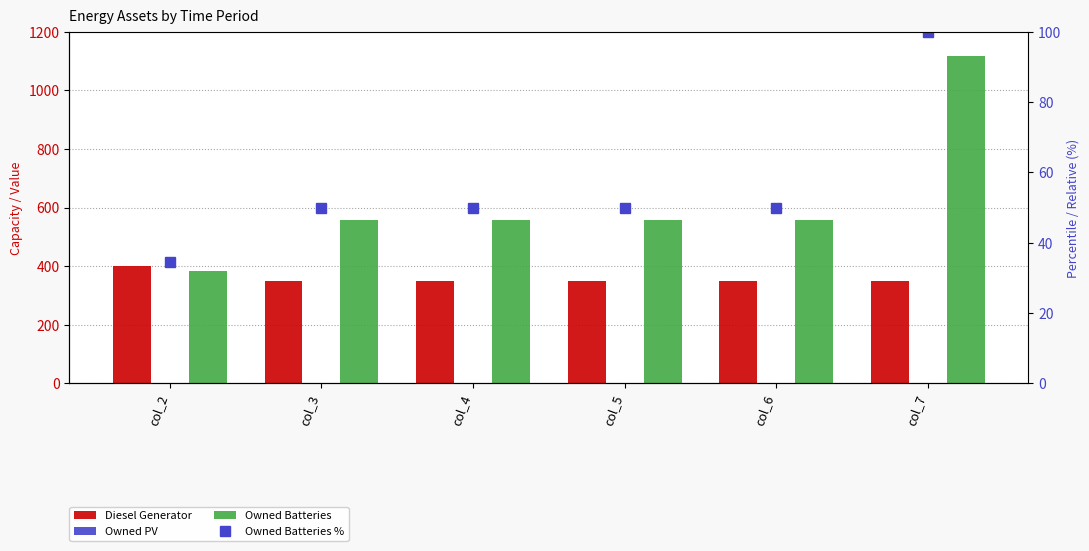

What is the total value across all series at col_7?

1568.0